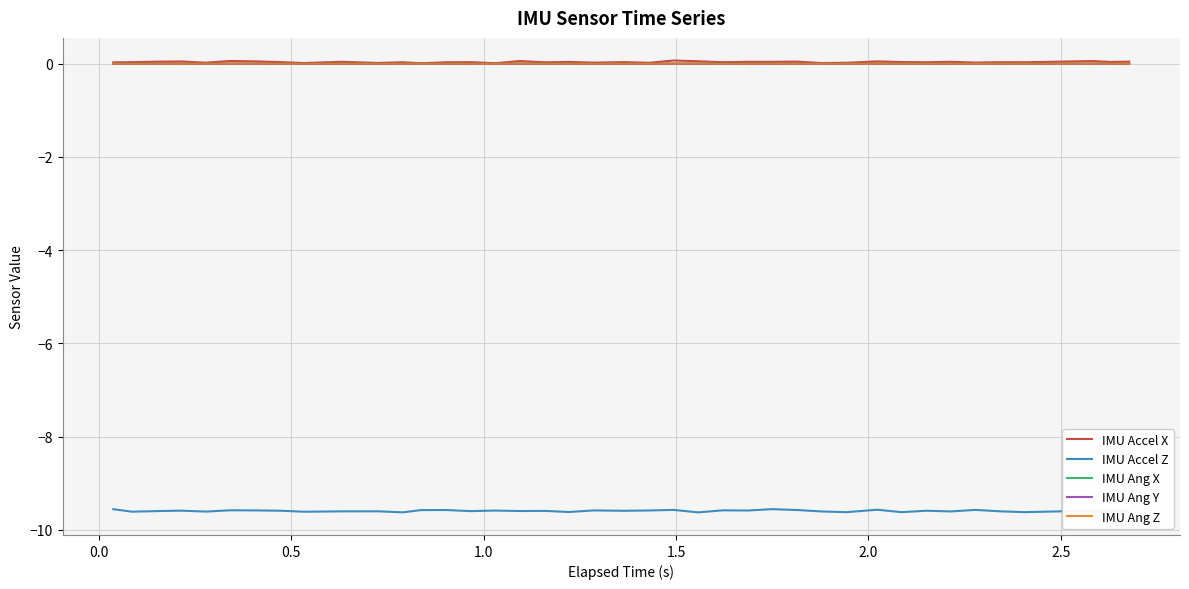

True or false: IMU Accel Z and IMU Accel X intersect in this chart.

False